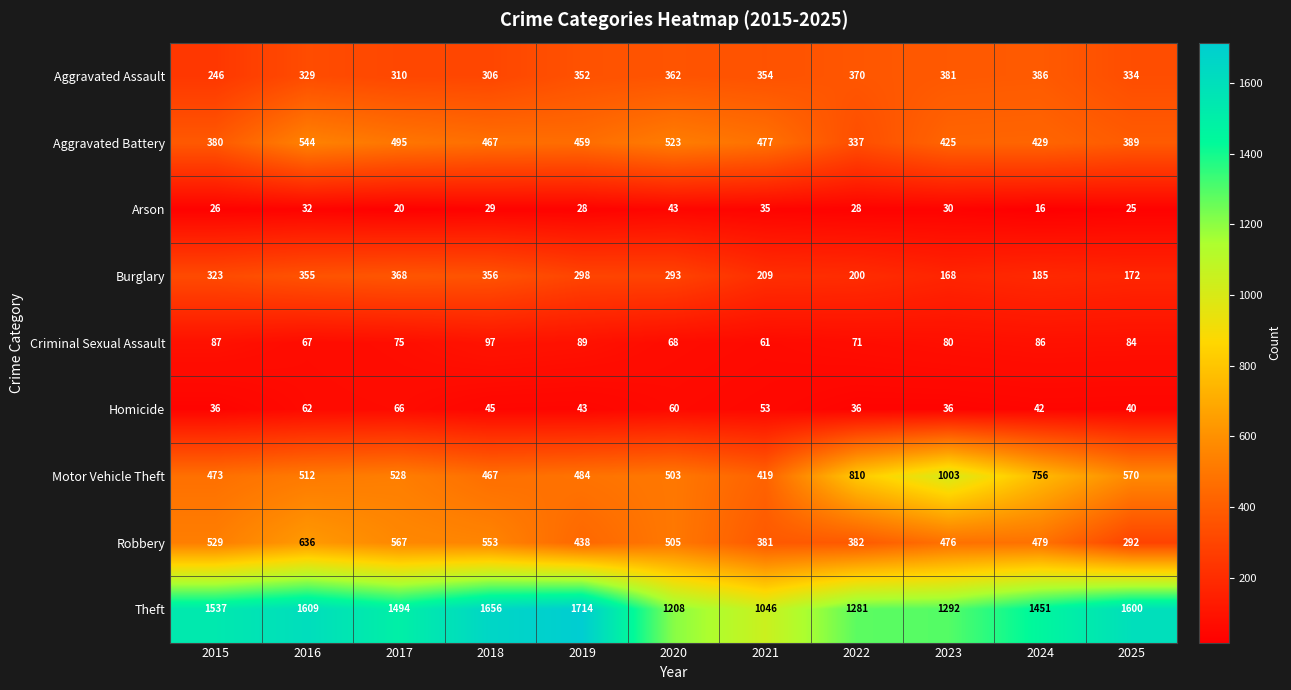

At which label does Motor Vehicle Theft reach its minimum?

2021